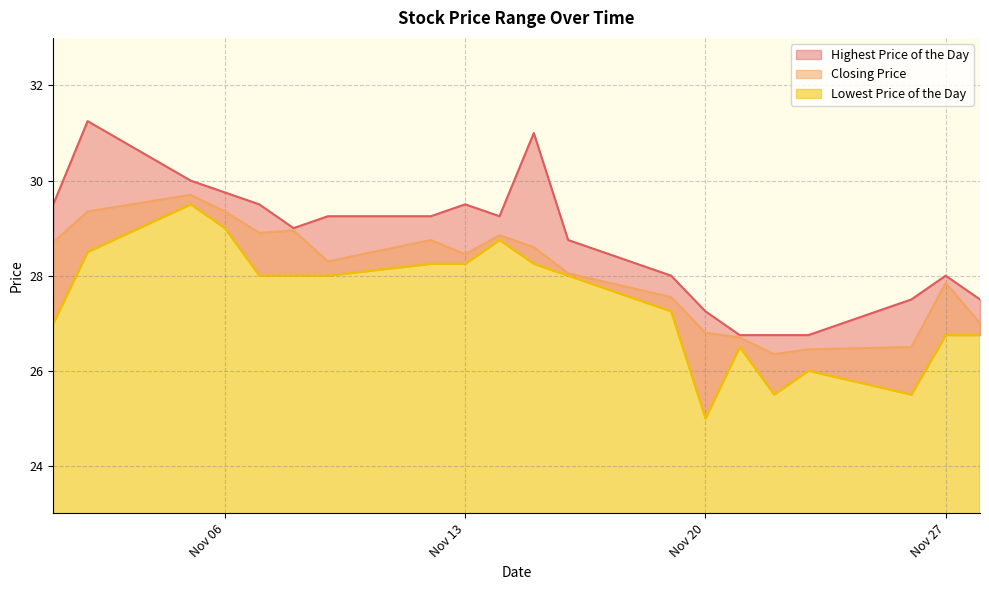

True or false: Closing Price and Highest Price of the Day intersect in this chart.

False